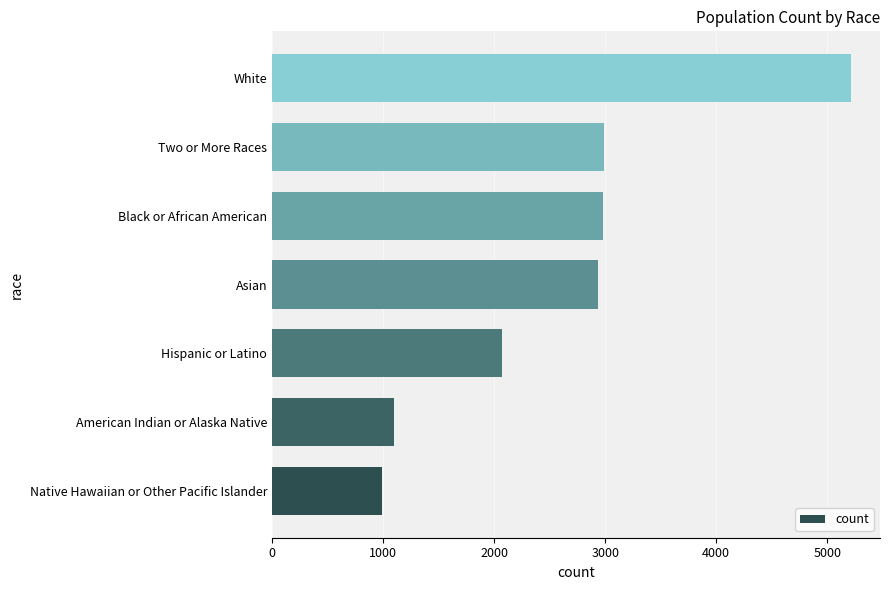

What is the minimum value shown in the chart?

991